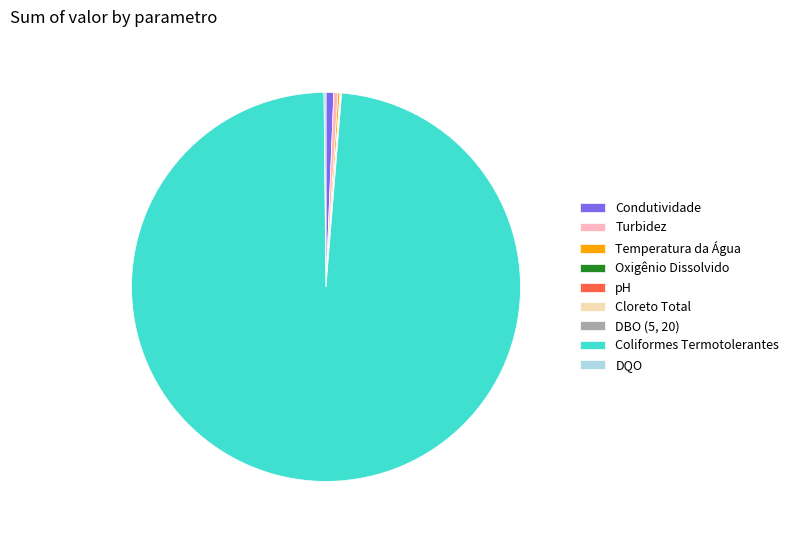

What is the majority slice?

Coliformes Termotolerantes